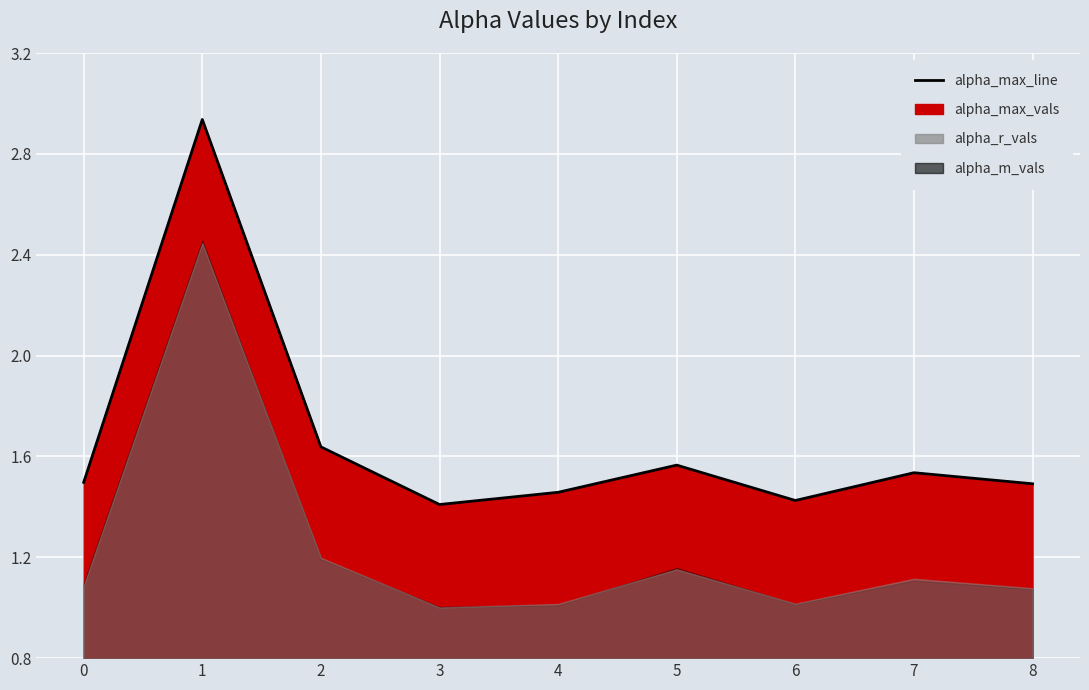

True or false: alpha_max_vals and alpha_m_vals intersect in this chart.

False